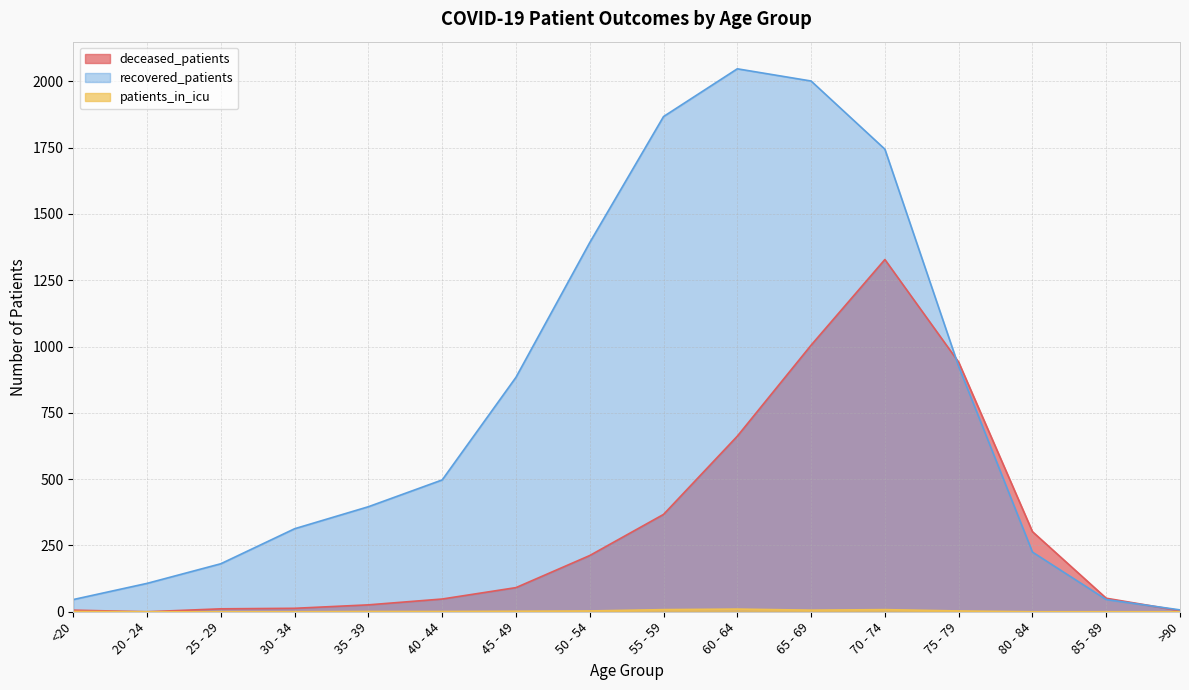

How many interior local peaks does the patients_in_icu series have?

2